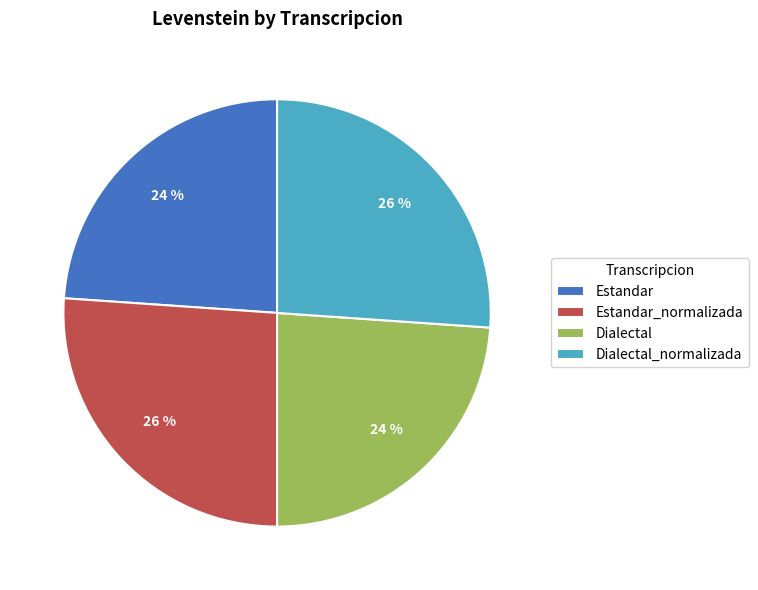

To the nearest percent, what portion does Estandar represent?

24%